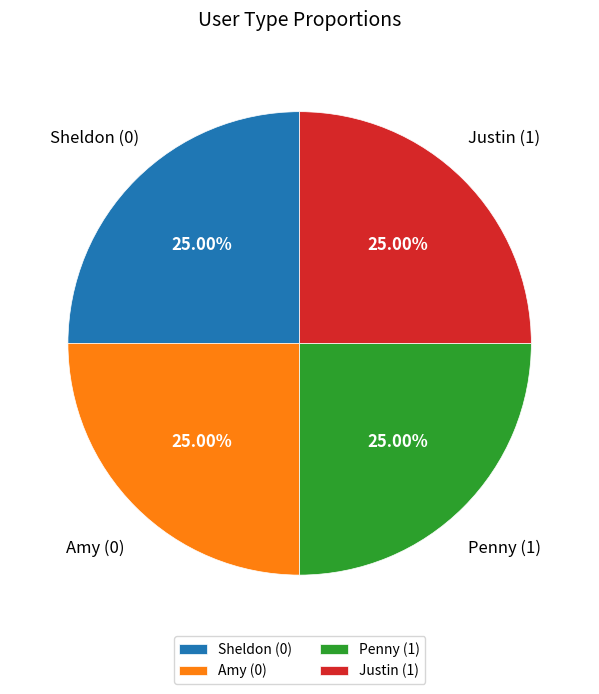

Does Amy account for over 50% of the chart?

No